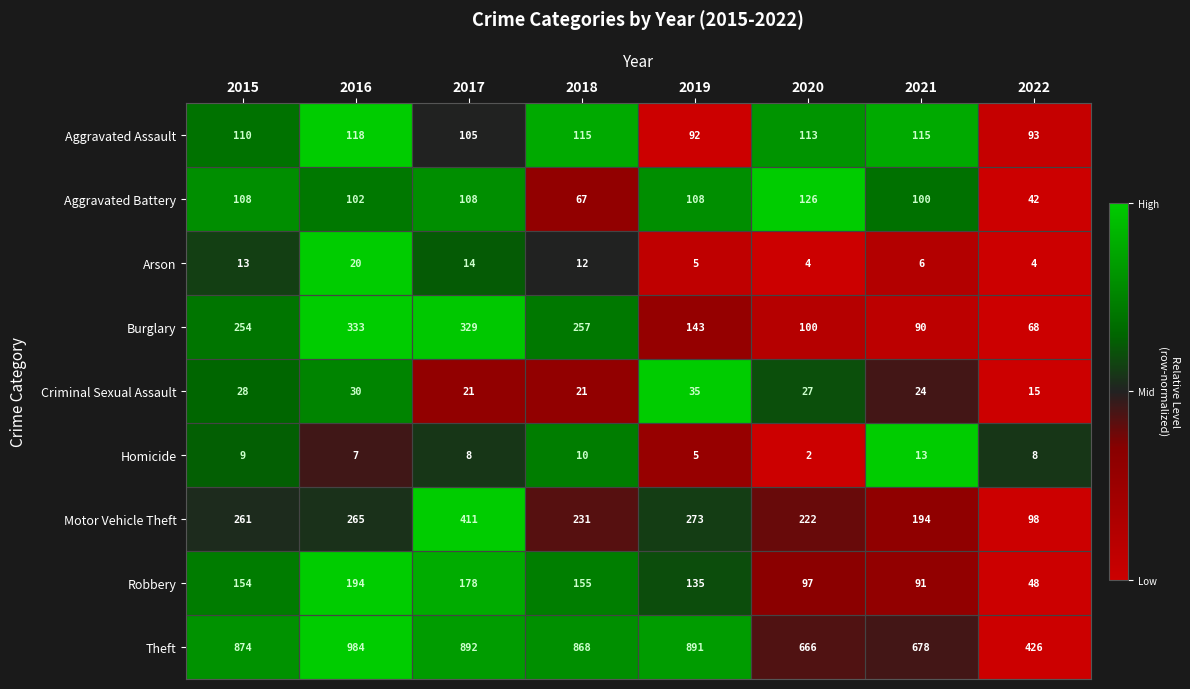

Which series has the largest range (max minus min)?

Theft